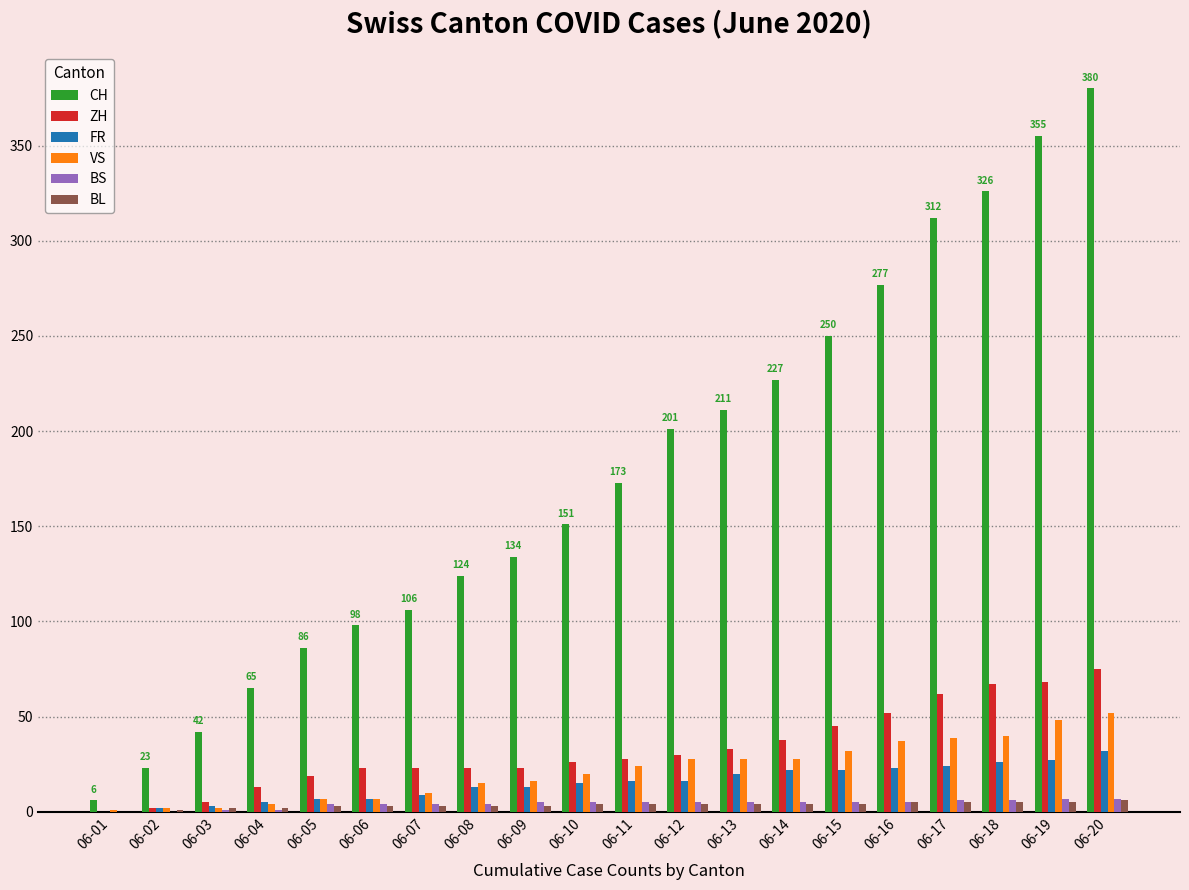

How many groups of bars are there?

20